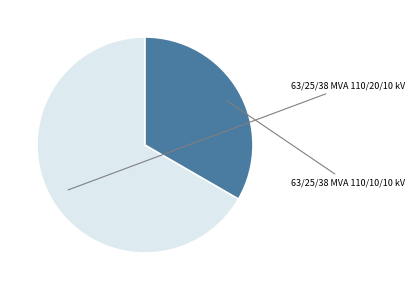

What is the largest slice in the pie chart?

63/25/38 MVA 110/20/10 kV